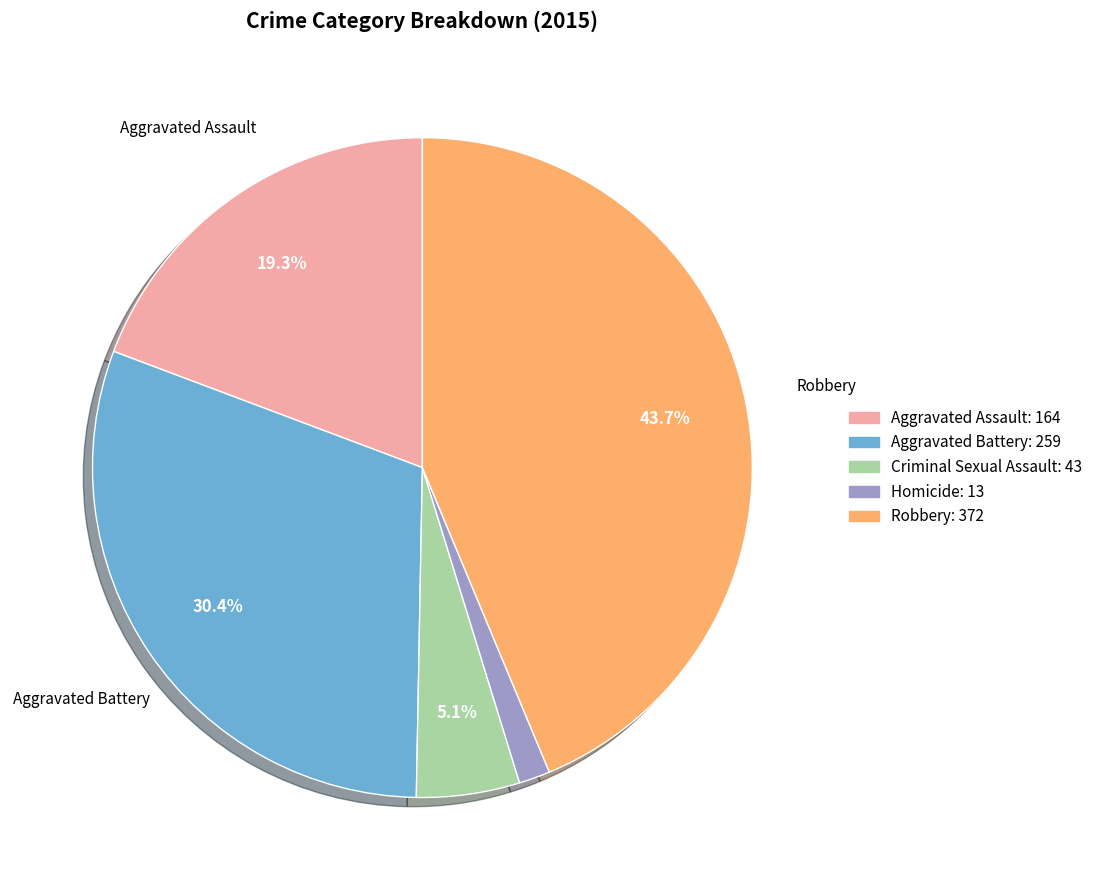

True or false: Criminal Sexual Assault accounts for 5% of the total.

True